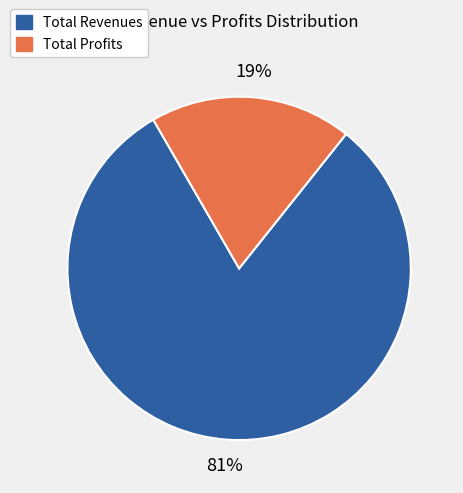

To the nearest percent, what is the average slice percentage?

50%